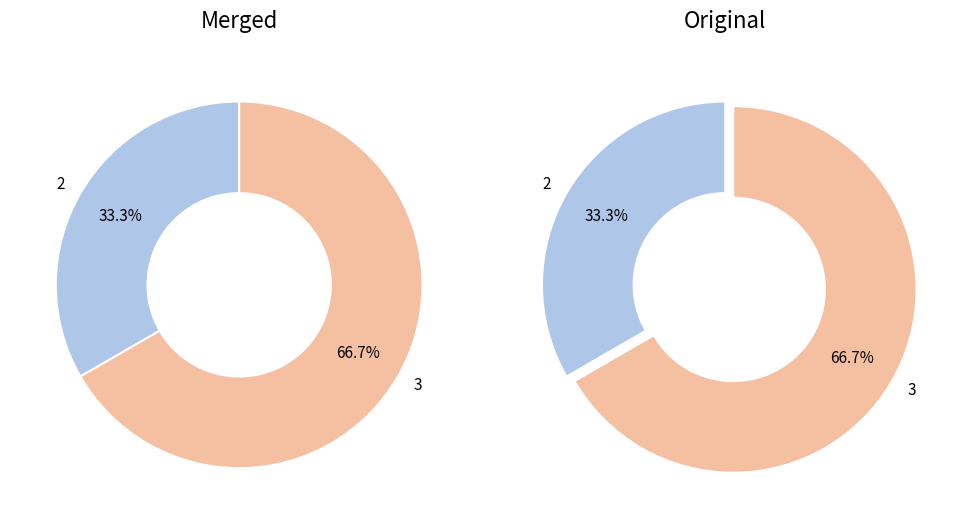

What is the largest slice in the pie chart?

3